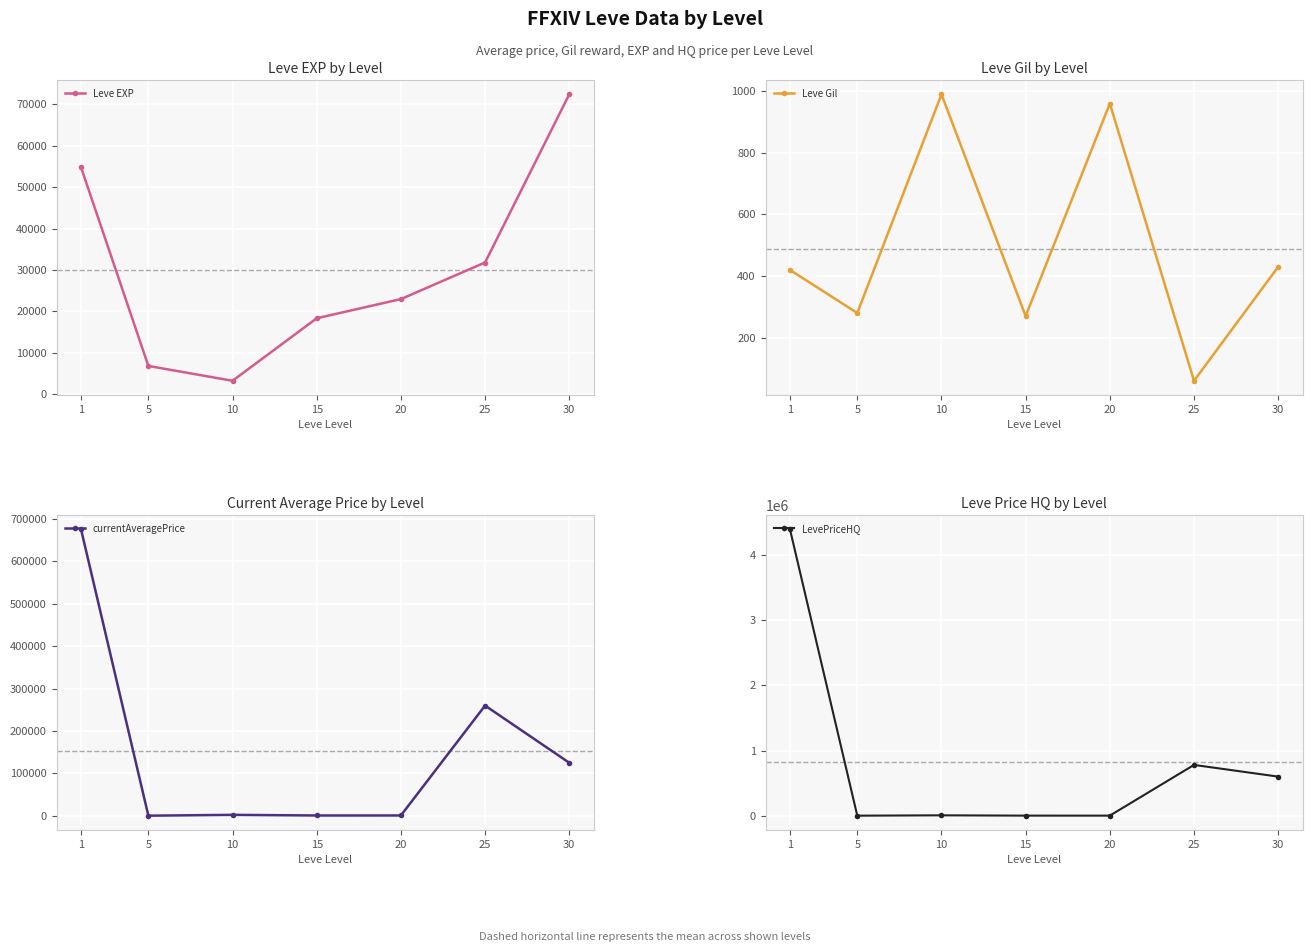

Reading left to right, extract all data points from this chart.

Leve EXP: 54810.0	6810.0	3220.0	18330.0	22960.0	31800.0	72430.0
Leve Gil: 420.0	280.0	990.0	270.0	960.0	60.0	430.0
currentAveragePrice: 675864.4	425.0	2357.5	868.2	903.5	259999.5	125180.1
LevePriceHQ: 4391501.4	2250.0	7636.4	3018.8	2828.7	779998.5	600750.6